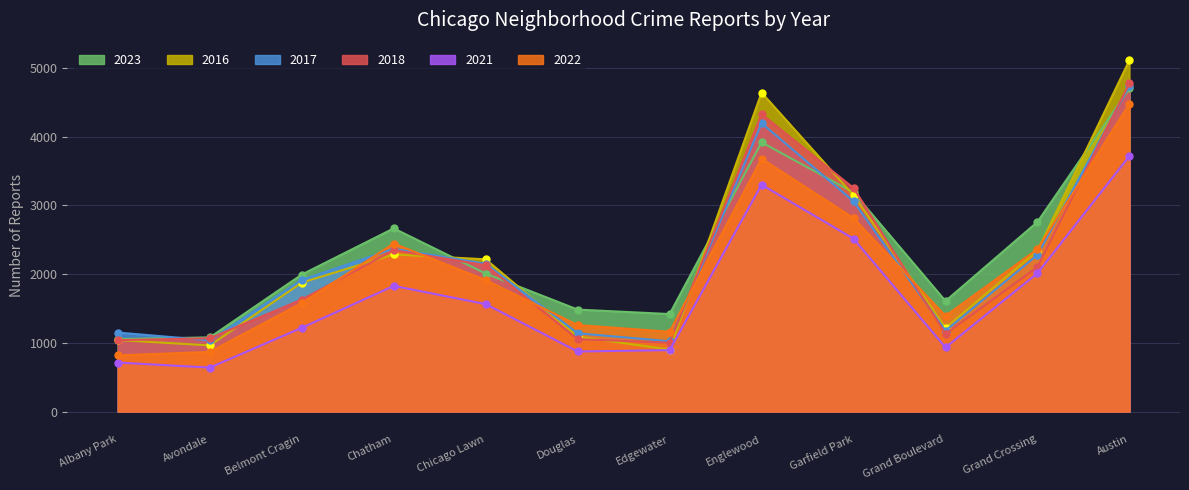

Between which two adjacent categories do 2017 and 2018 first intersect?

Albany Park and Avondale